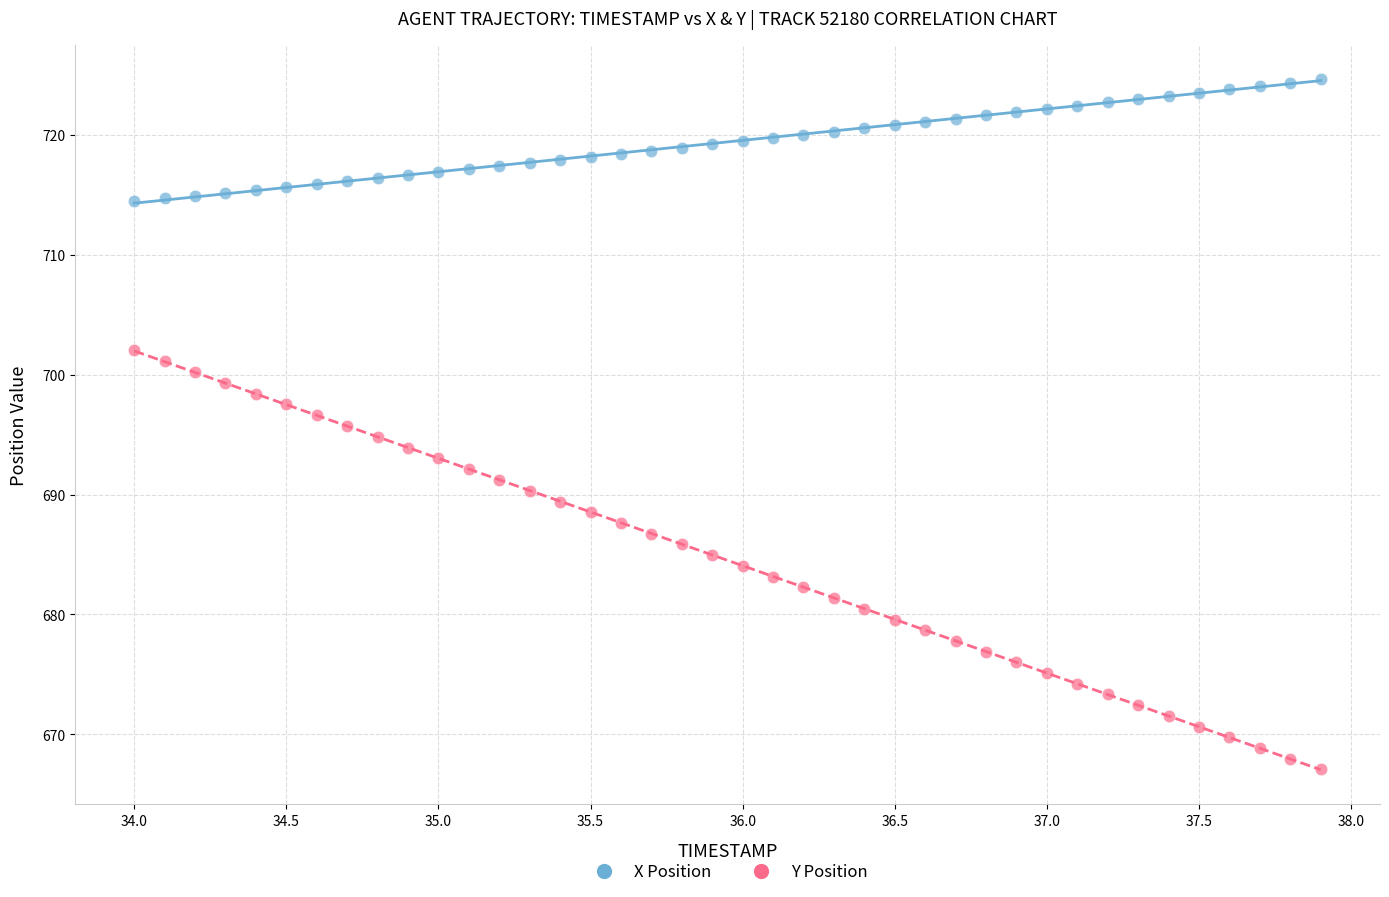

Which series reaches the maximum Y coordinate?

X Position